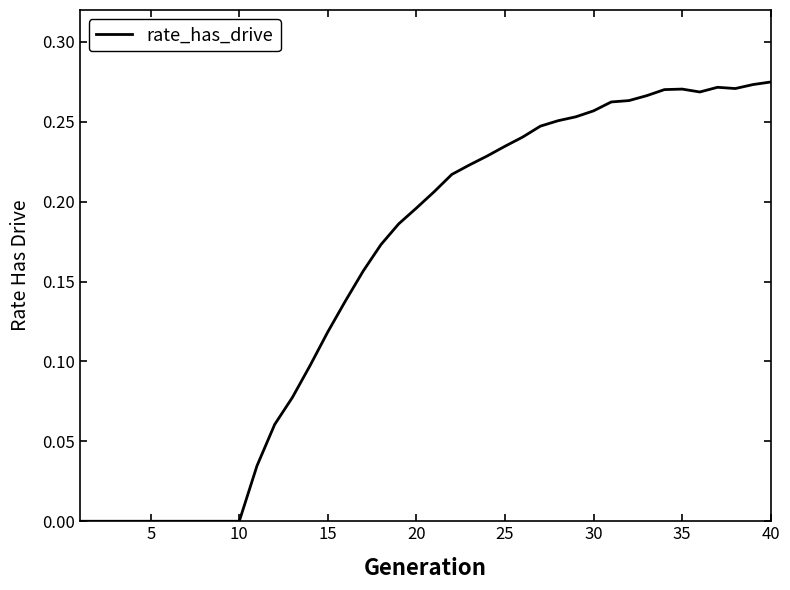

Is it true that the value at 35 is 0.1?

False